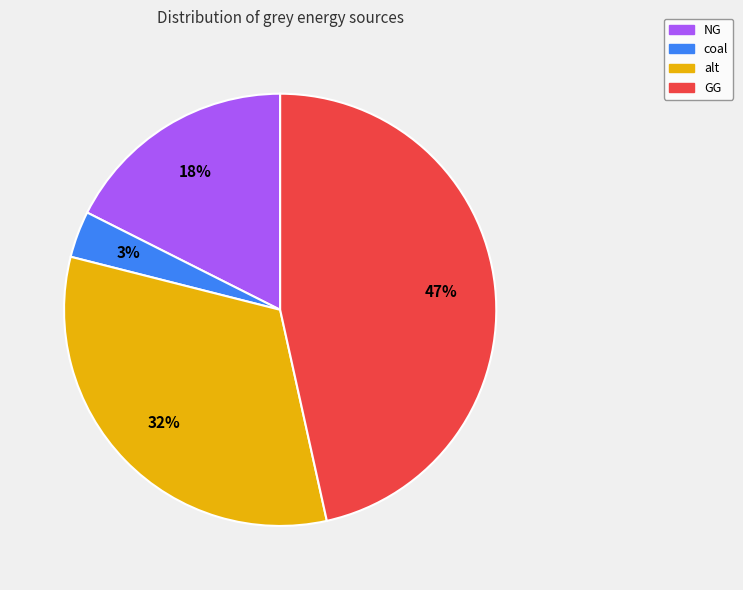

Count the number of slices in the pie.

4